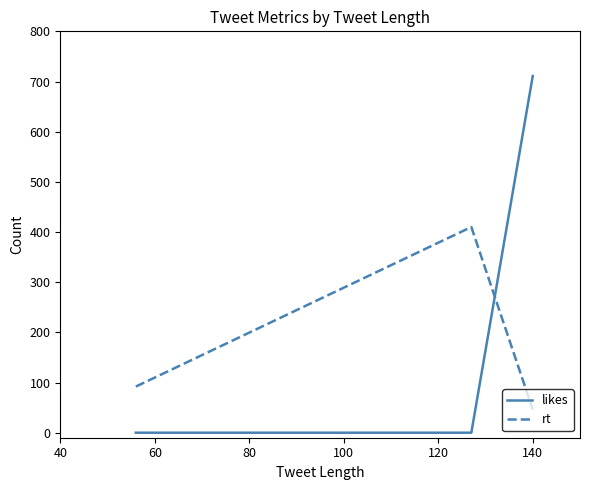

Does the chart have visible grid lines?

No